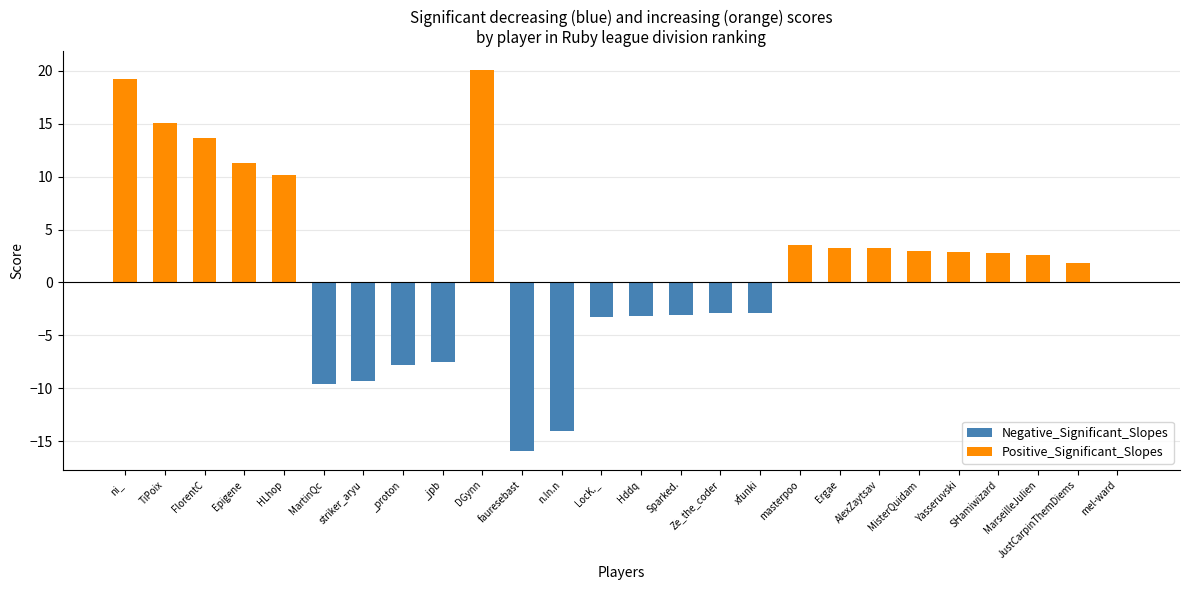

List the series in order of their overall mean, highest first.

Positive_Significant_Slopes, Negative_Significant_Slopes